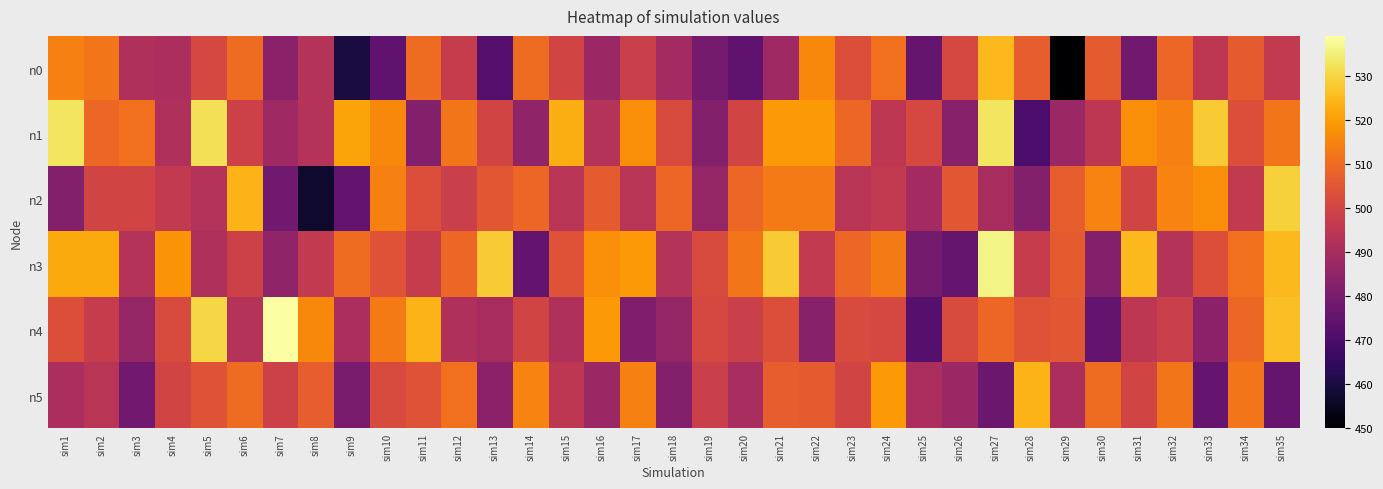

Between sim4 and sim24, which series saw the biggest shift?

n0